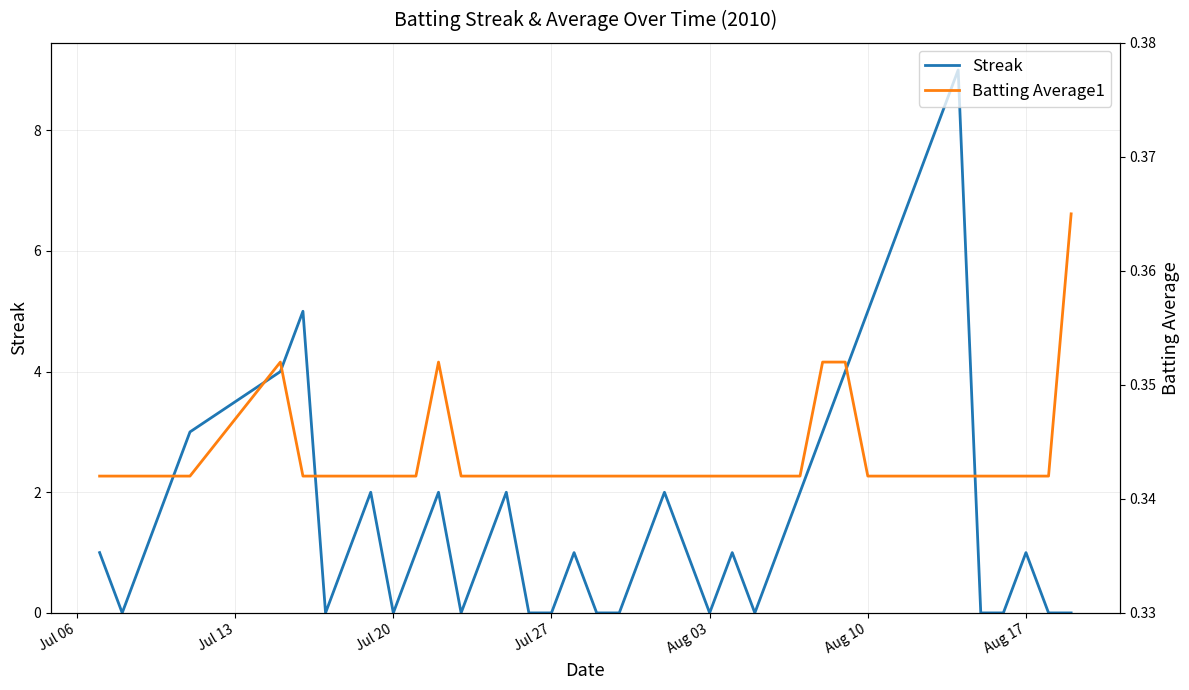

The Batting Average1 series shows 0.3 at Jul 27. True or false?

True